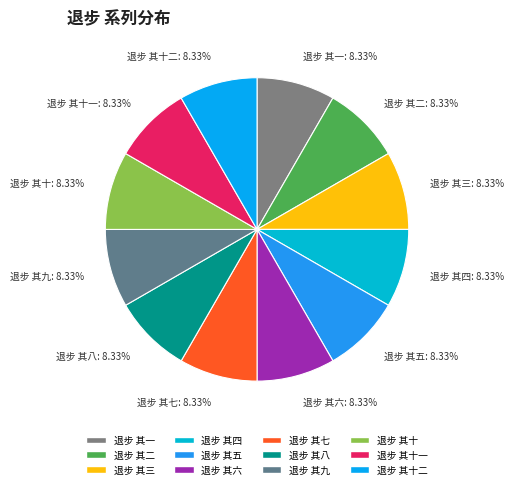

Is it true that 退步 其十 is 19% of the pie?

False